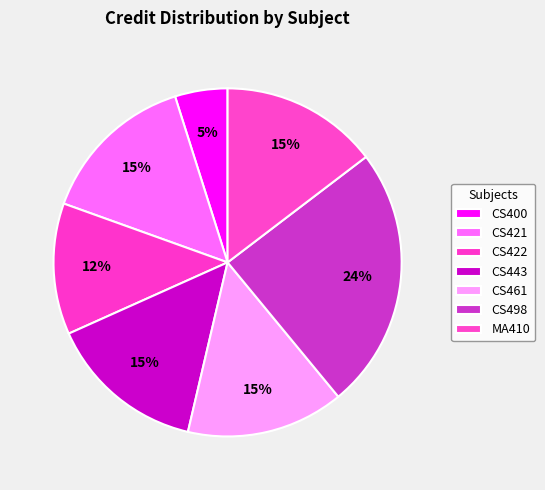

What is the smallest slice in the pie chart?

CS400